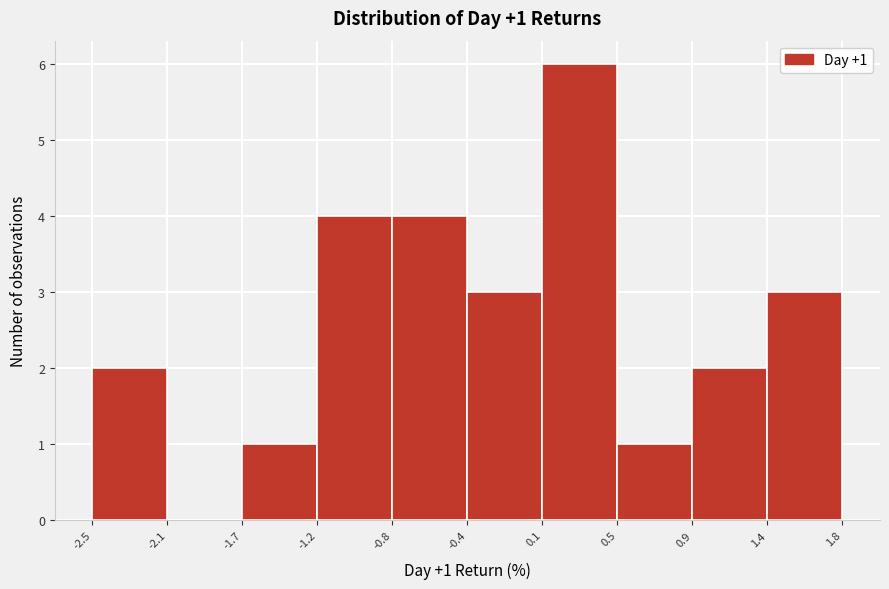

Over which range of the x-axis is the bar tallest?

0.1 to 0.5